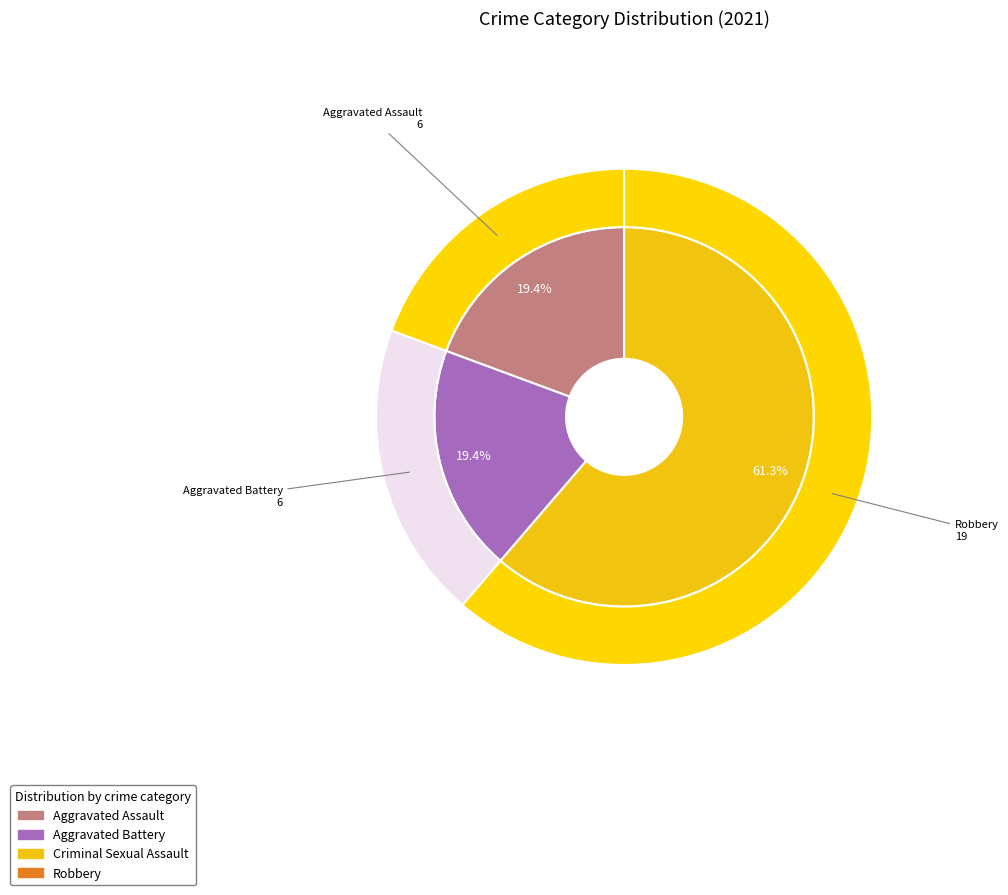

To the nearest percent, what is the combined percentage of Aggravated Assault and Robbery?

81%